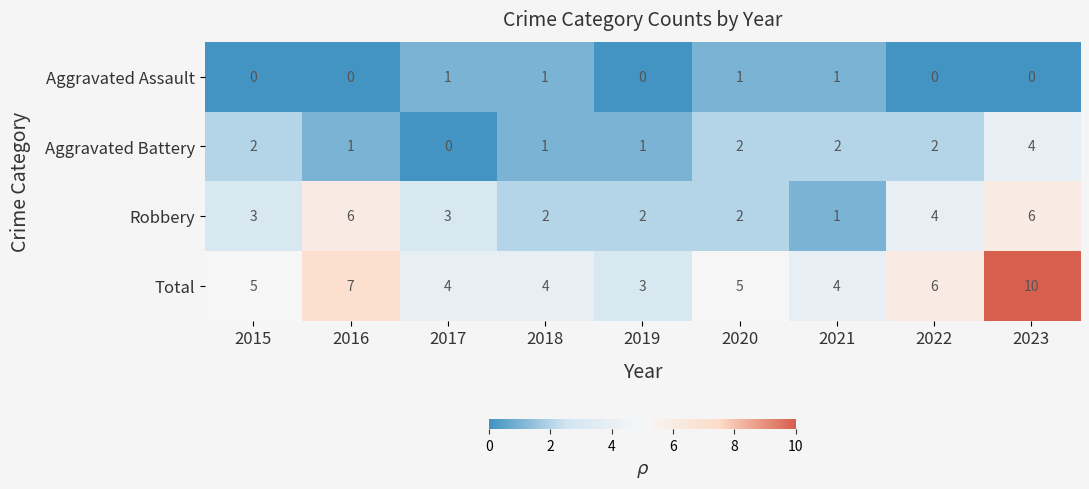

At 2019, list the series in order from largest to smallest.

Total, Robbery, Aggravated Battery, Aggravated Assault